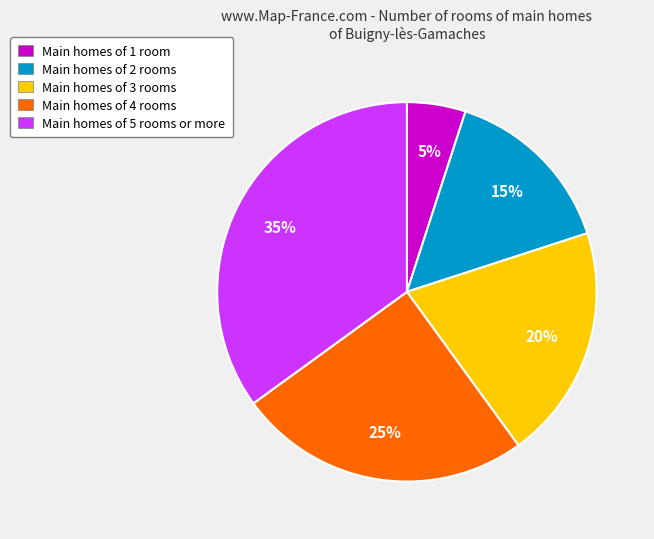

Does any single category account for the majority?

No